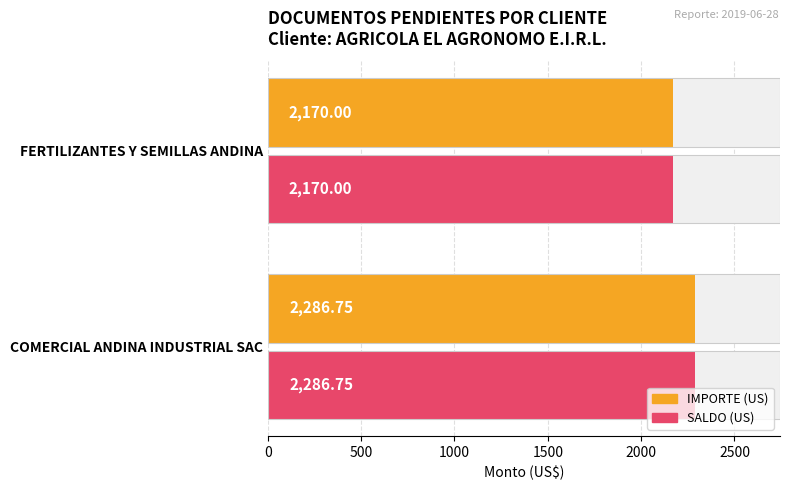

Does the chart contain any negative values?

No